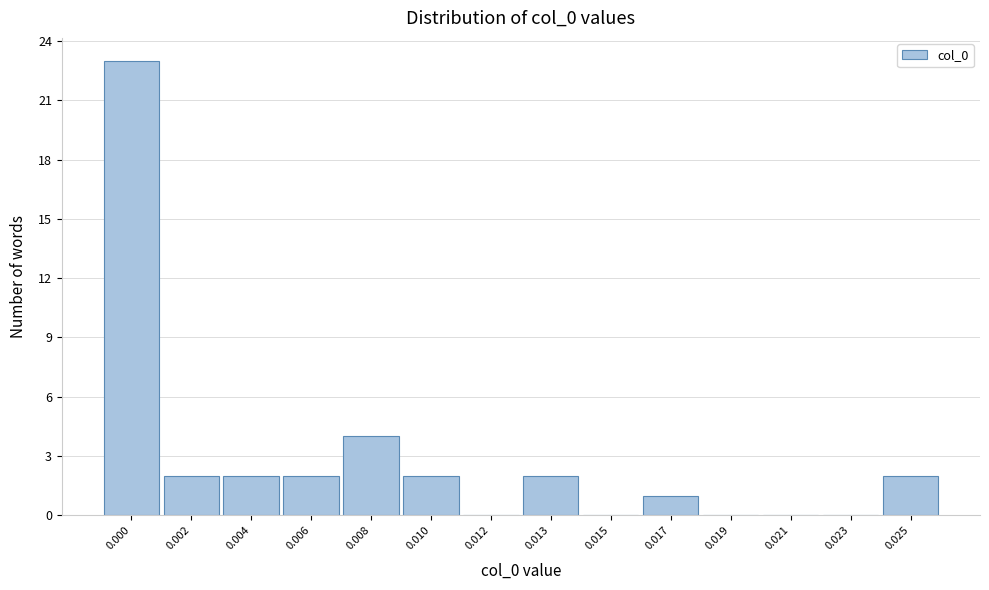

Reading left to right, list all the values displayed in this chart.

0.000=23	0.002=2	0.004=2	0.006=2	0.008=4	0.010=2	0.012=0	0.013=2	0.015=0	0.017=1	0.019=0	0.021=0	0.023=0	0.025=2